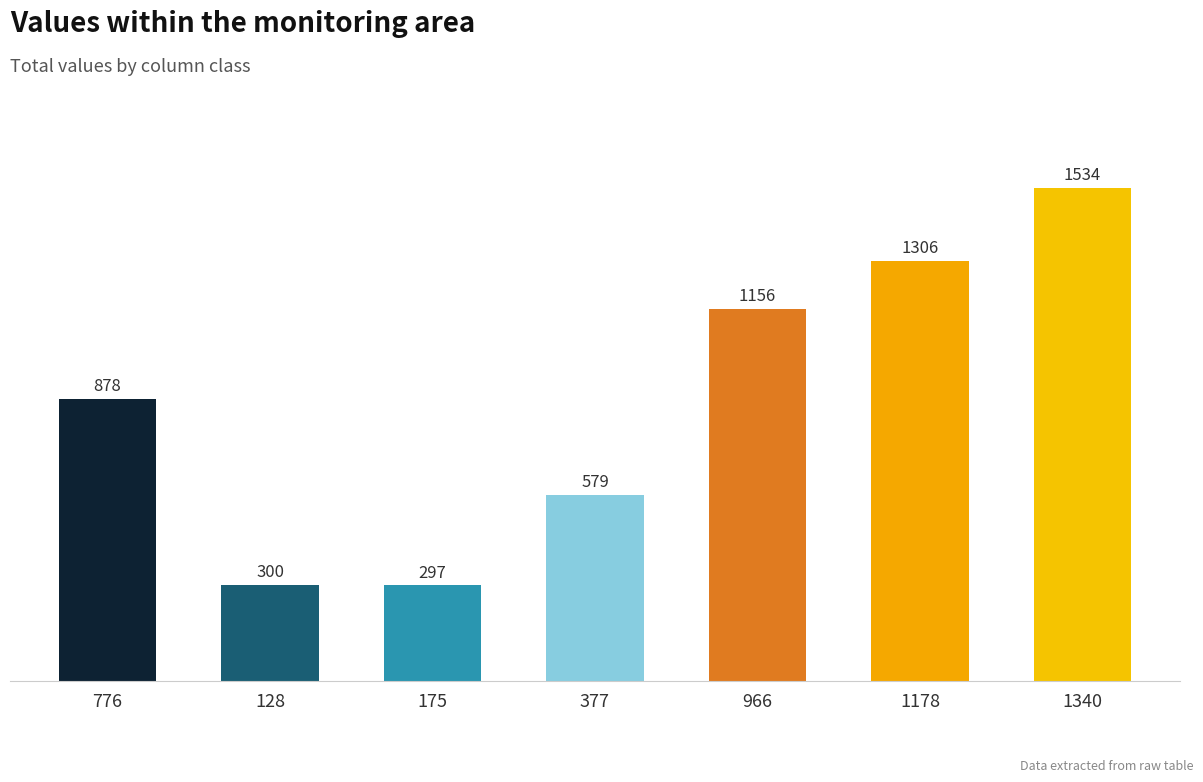

List the labels in order of value, largest first.

1340, 1178, 966, 776, 377, 128, 175